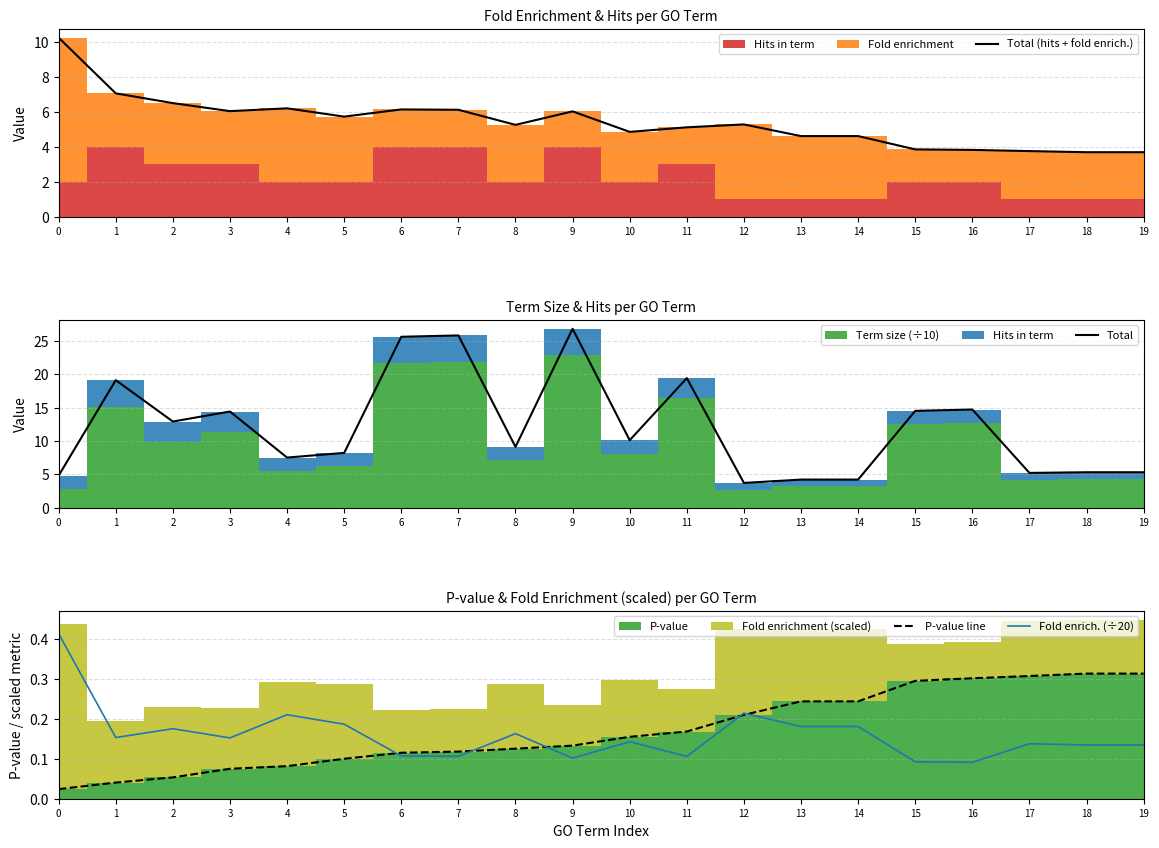

What value does the P-value line series have at 10?

0.2